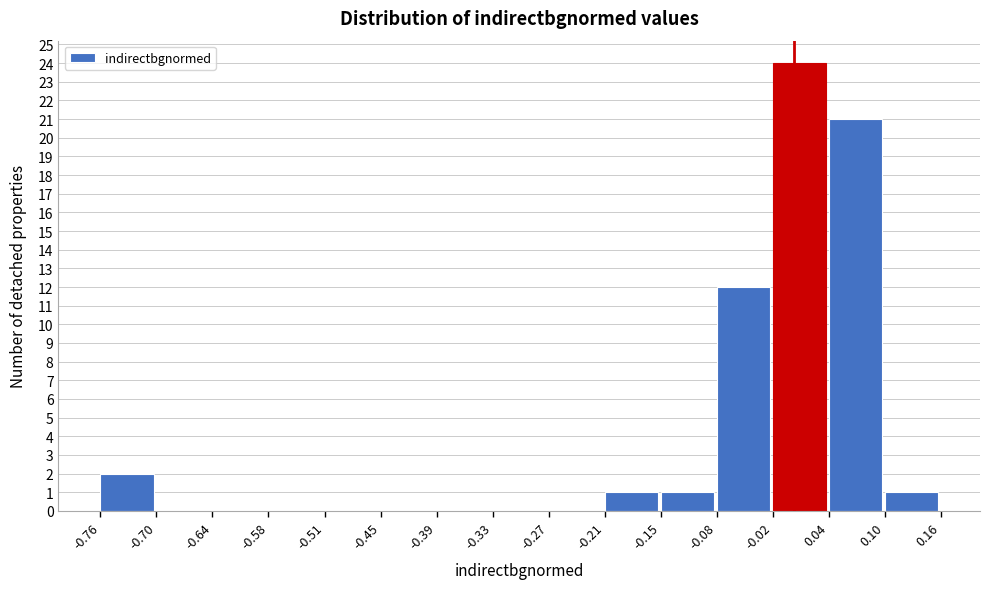

How tall is the bar that spans 0.04 to 0.10 on the x-axis? The values are not printed on the chart, so give them approximately, as read against the axis.

21